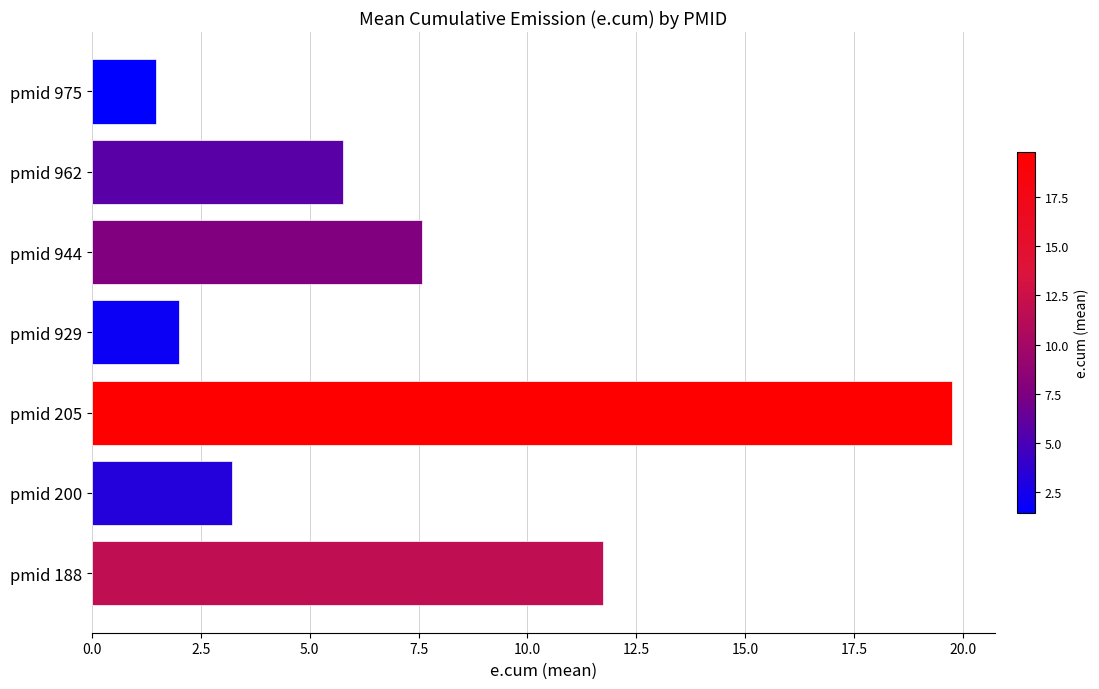

What is the change in value from pmid 929 to pmid 962?

+3.8